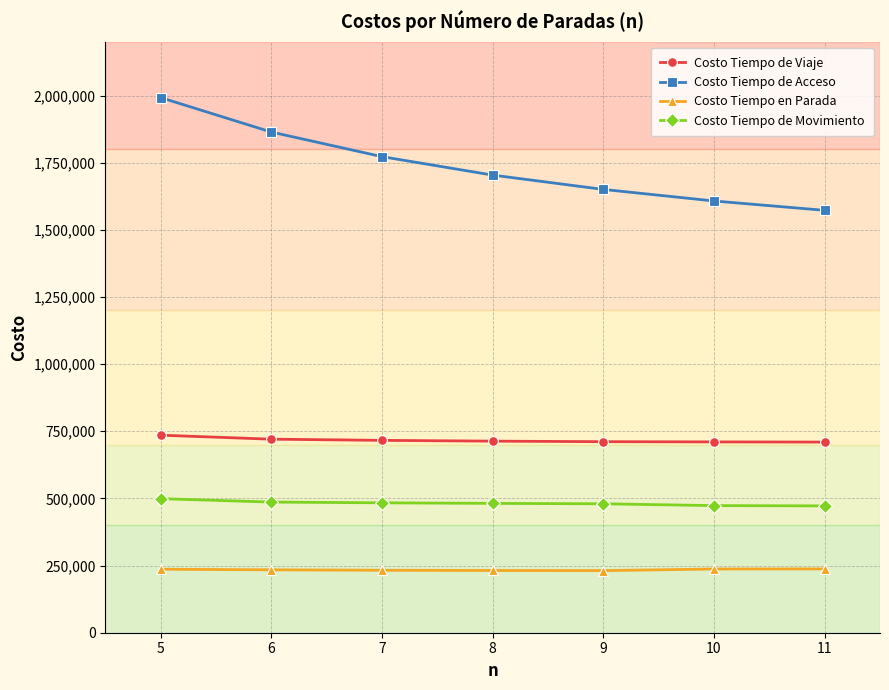

Rank the series by their average value, from highest to lowest.

Costo Tiempo de Acceso, Costo Tiempo de Viaje, Costo Tiempo de Movimiento, Costo Tiempo en Parada